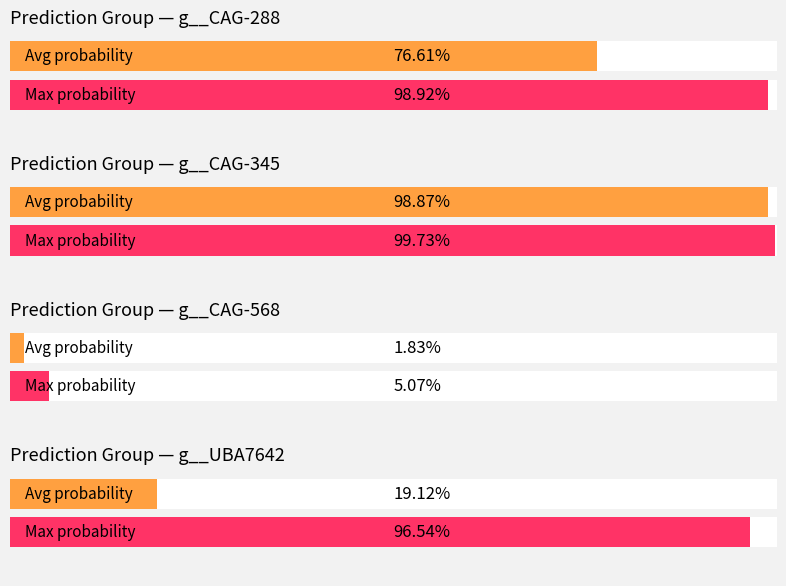

Are the bars horizontal?

Yes